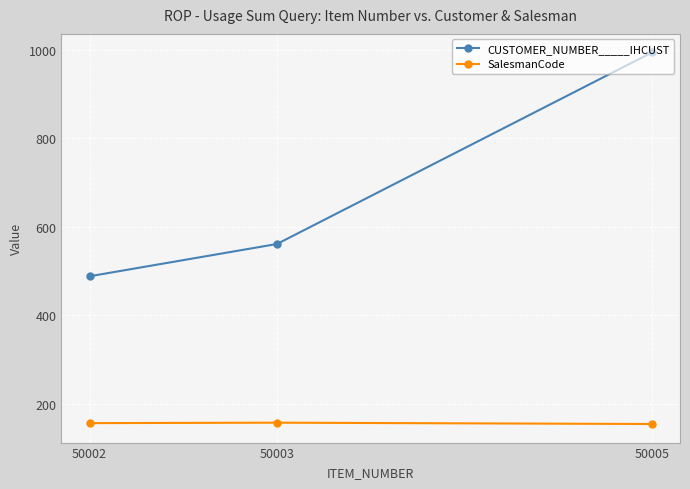

What is the sum of all SalesmanCode values?

467